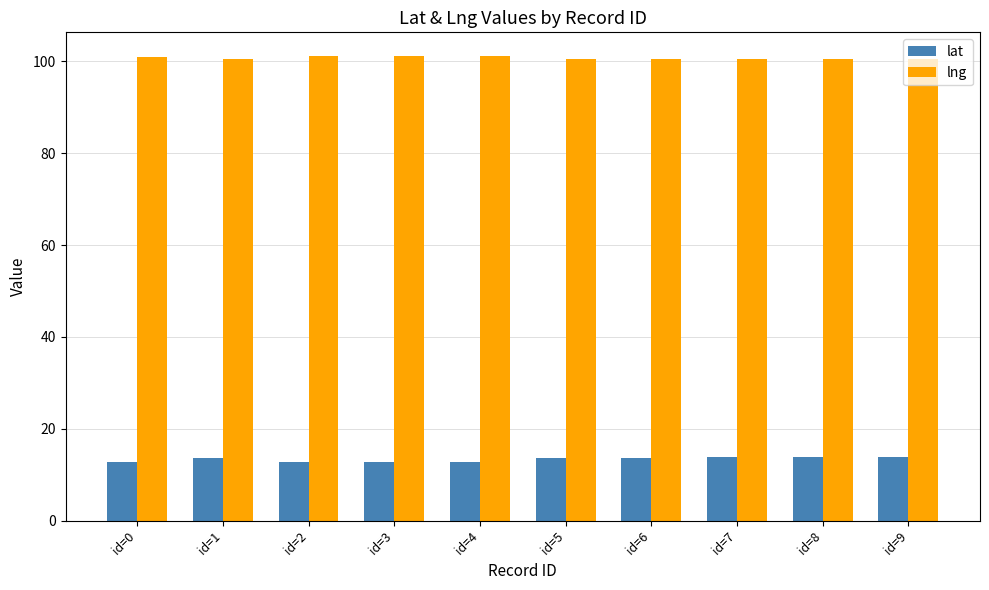

How many groups of bars are there?

10